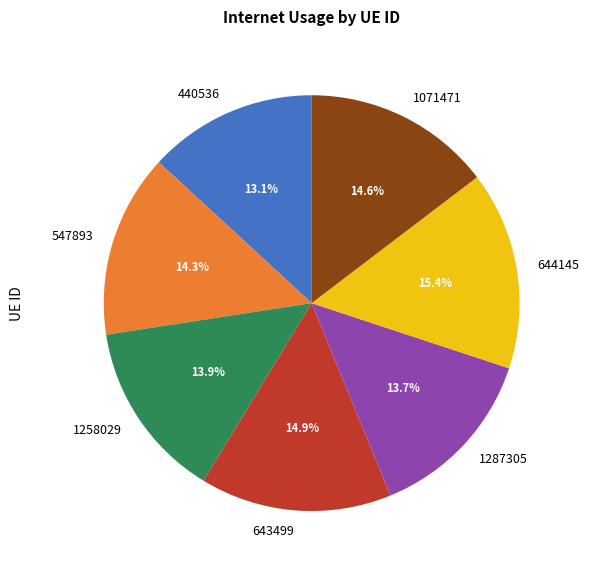

What percentage is the 643499 slice, to the nearest percent?

15%